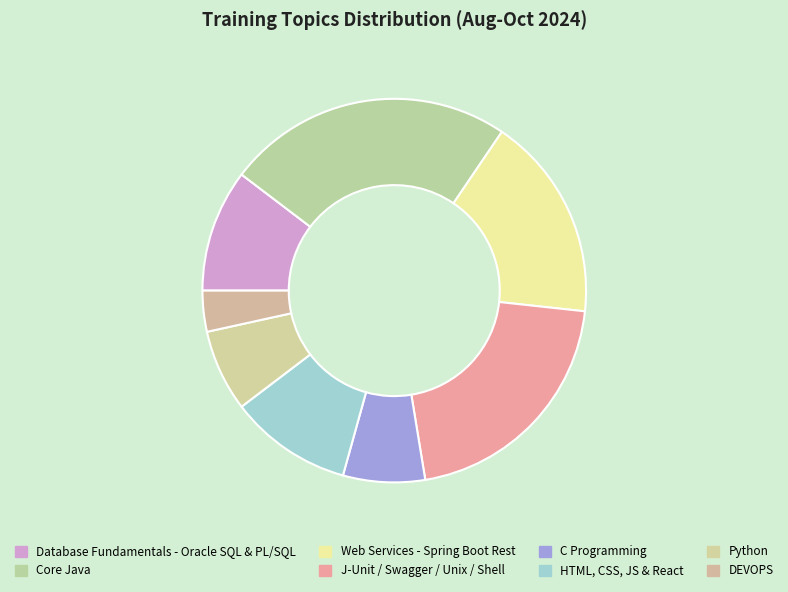

How many segments does this pie chart have?

8